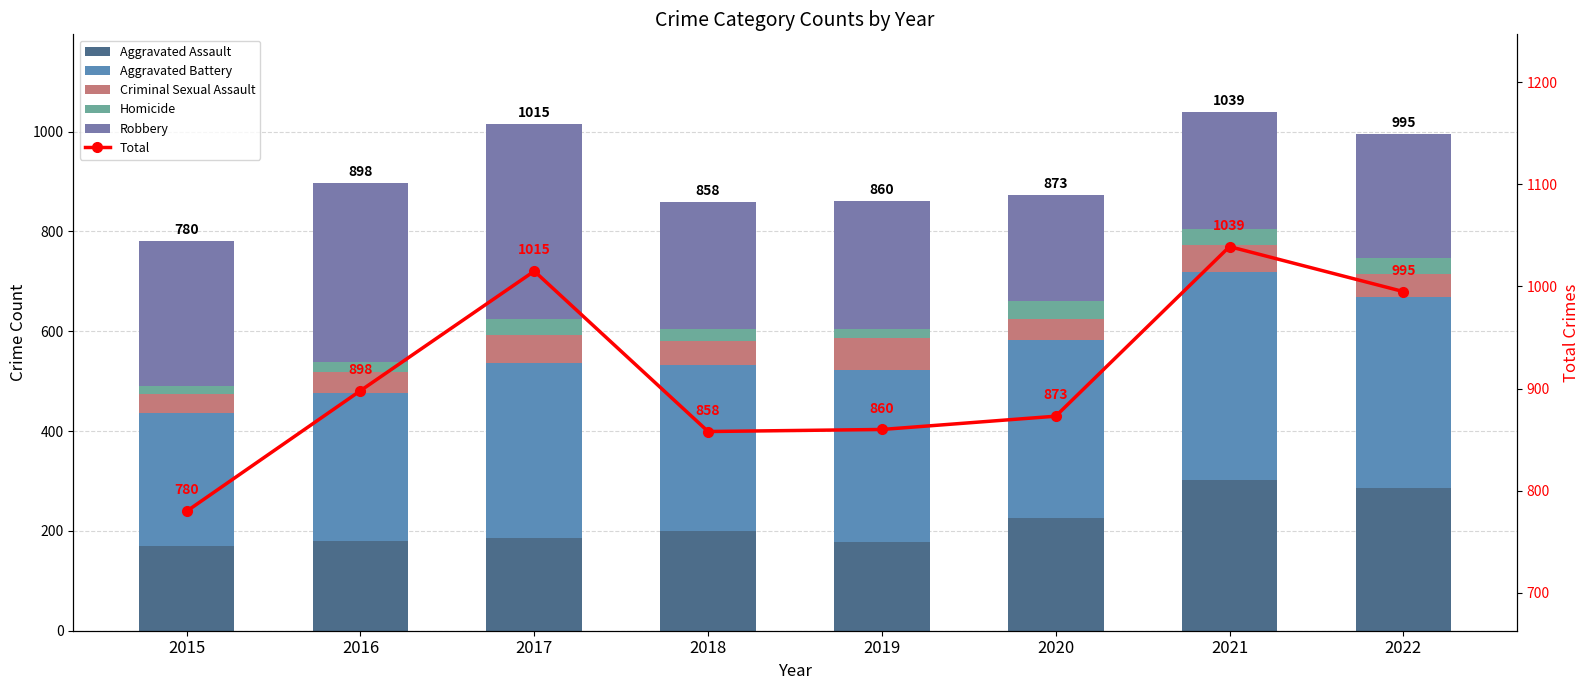

Does the chart contain stacked bars?

No